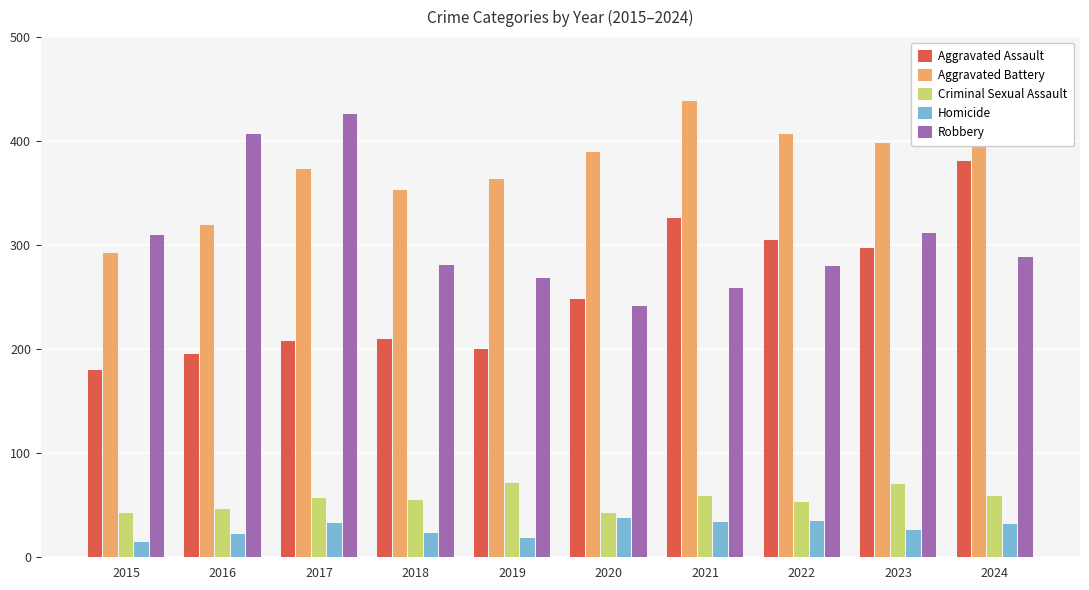

What is the difference between the highest and lowest values at 2020?

352